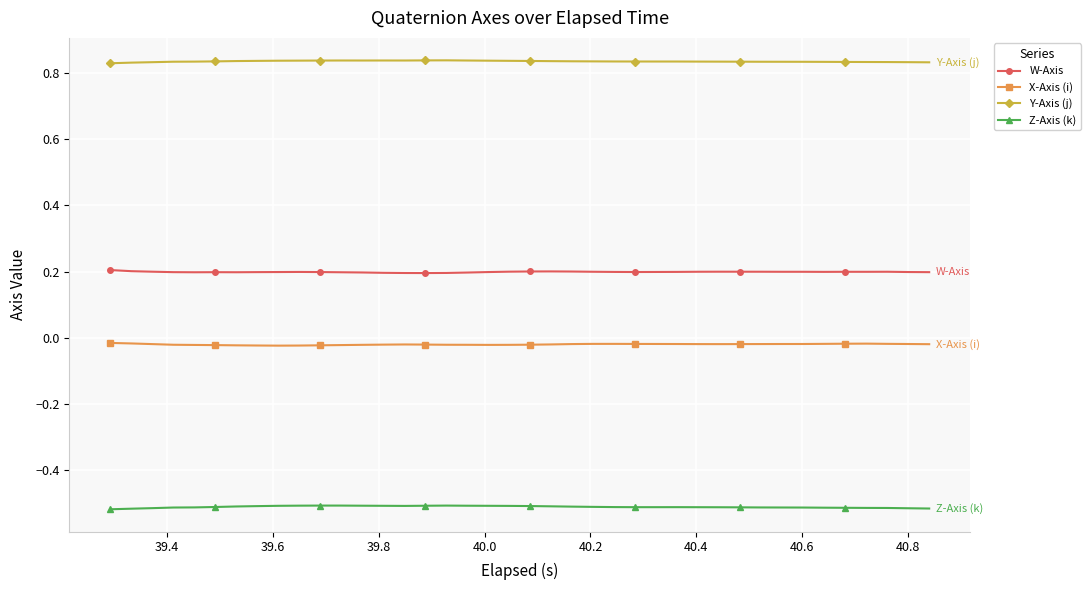

How many W-Axis values are between 0 and 1?

40